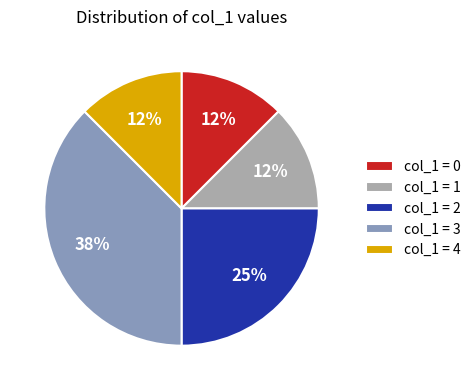

Is it true that col_1 = 2 is 39% of the pie?

False